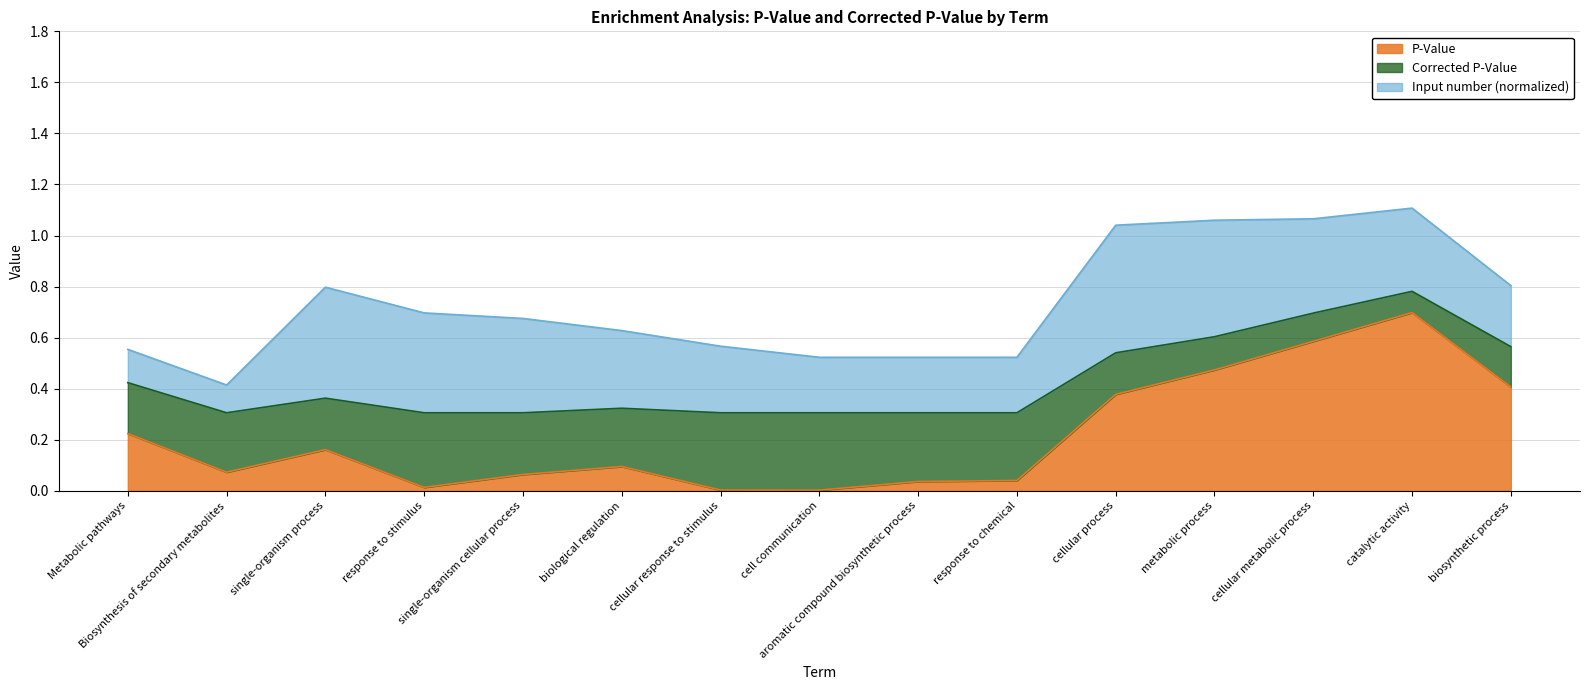

Which series changed the most between biological regulation and metabolic process?

P-Value